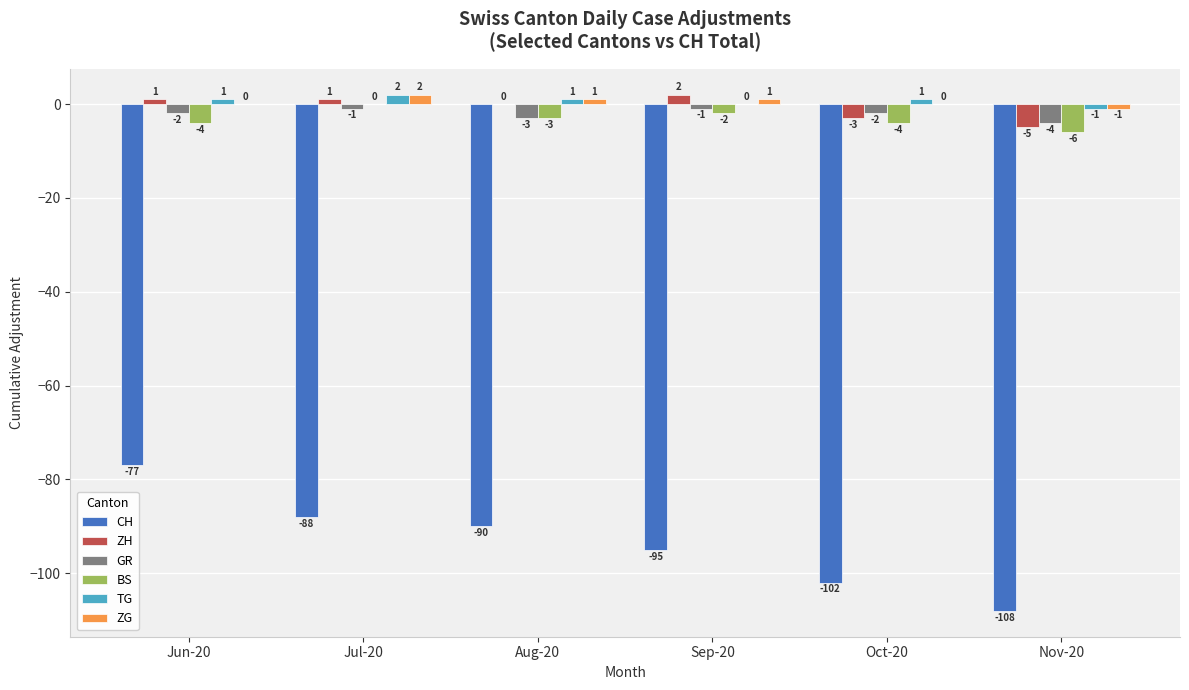

Reading right to left, extract all data points from this chart.

CH: -108	-102	-95	-90	-88	-77
ZH: -5	-3	2	0	1	1
GR: -4	-2	-1	-3	-1	-2
BS: -6	-4	-2	-3	0	-4
TG: -1	1	0	1	2	1
ZG: -1	0	1	1	2	0